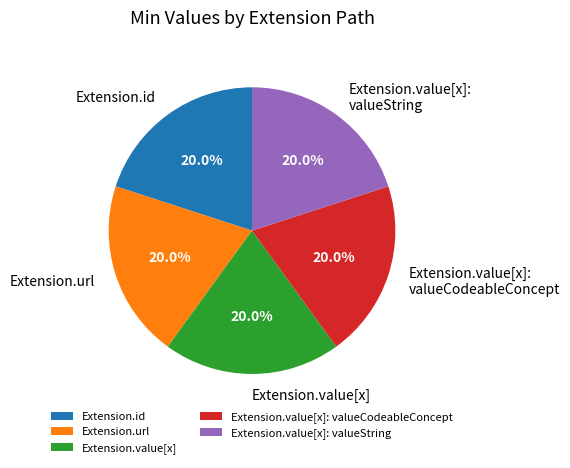

To the nearest percent, what portion does Extension.url represent?

20%